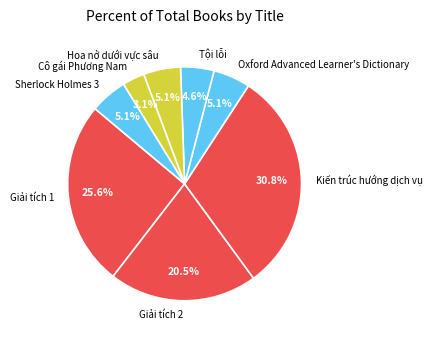

Approximately how many times larger is the value at Sherlock Holmes 3 compared to Kiến trúc hướng dịch vụ?

0.2